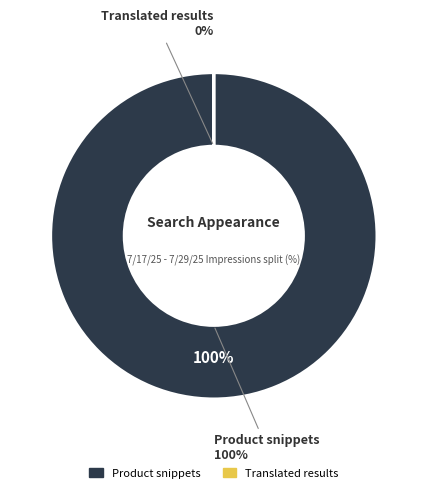

Which slice is the smallest?

Translated results